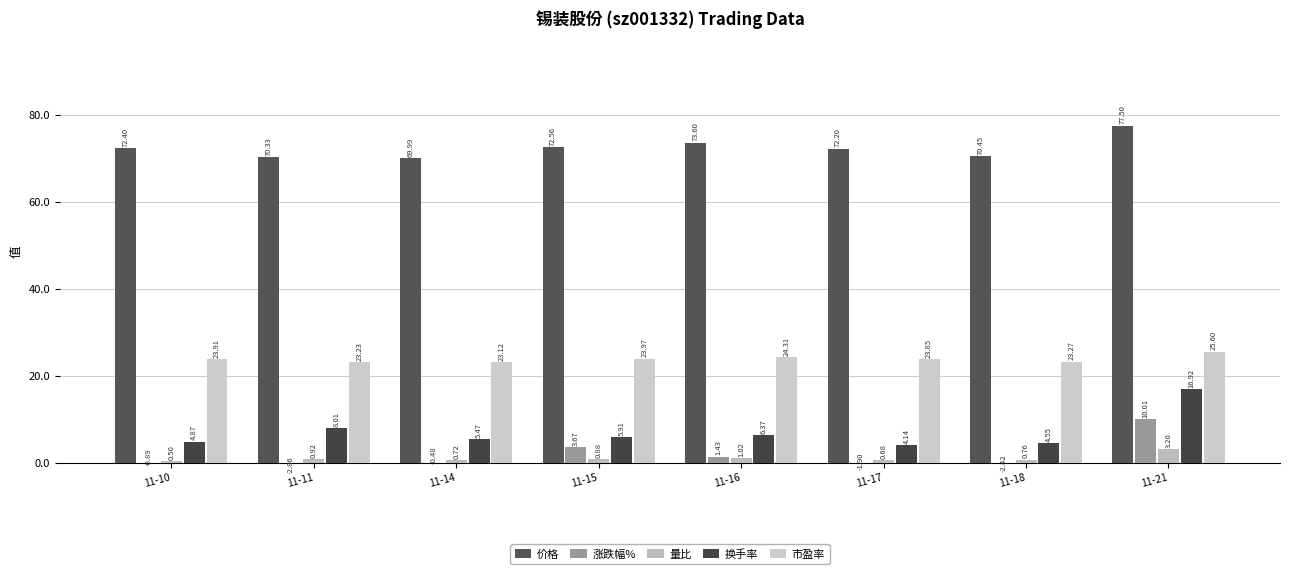

How many data points does each series have?

8